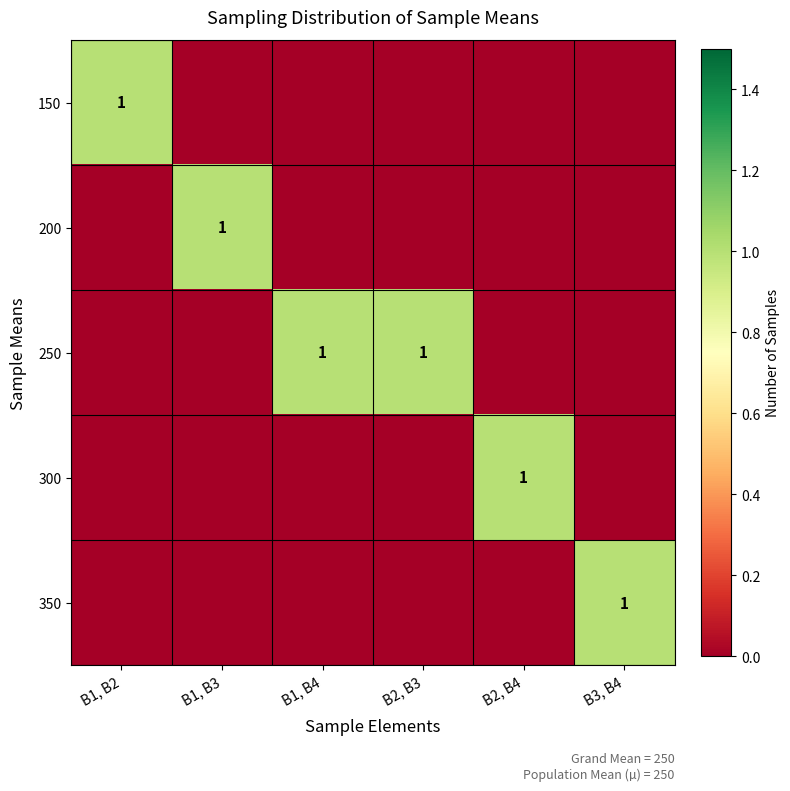

Is it true that 200 equals 0 at B1, B3?

False